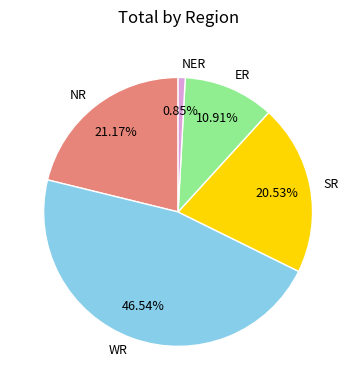

What percentage do NR and WR together represent?

67.7%